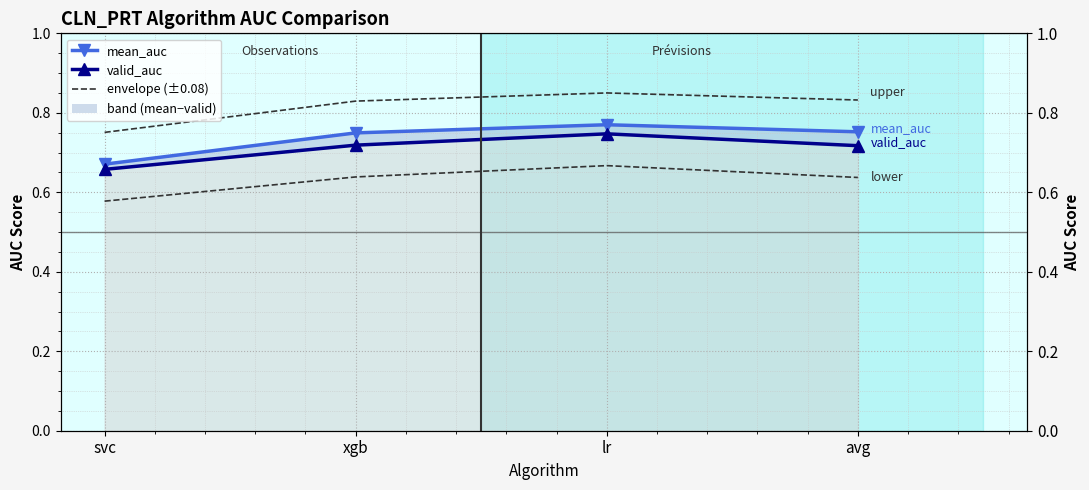

Count the number of data series in this chart.

4